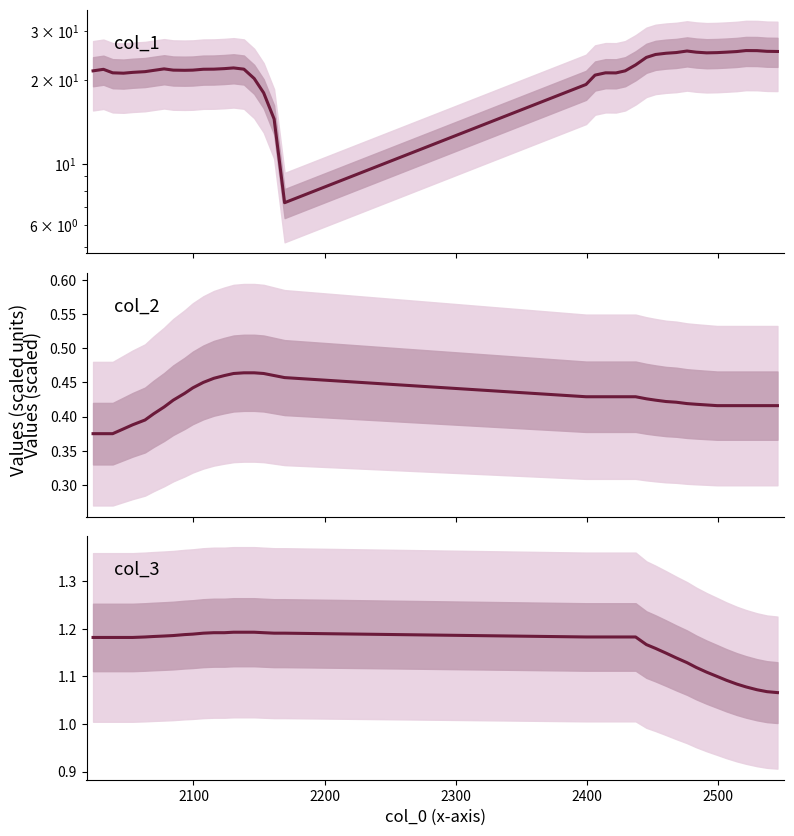

How many interior local valleys does the col_1 series have?

5